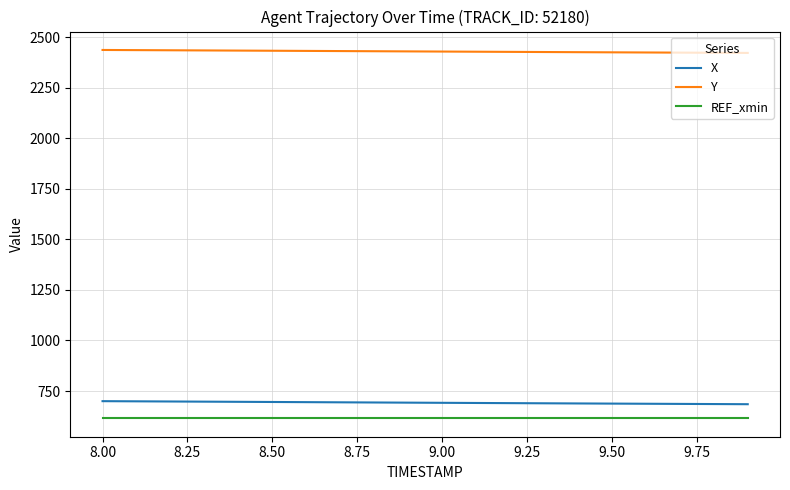

What is the average value of the REF_xmin series?

615.1